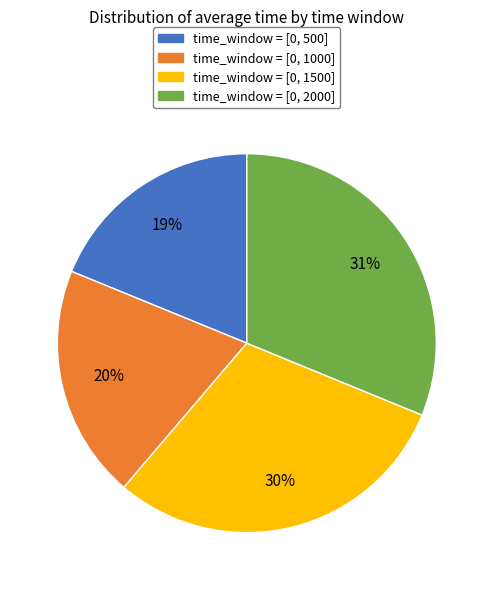

Is there a majority slice in this chart?

No